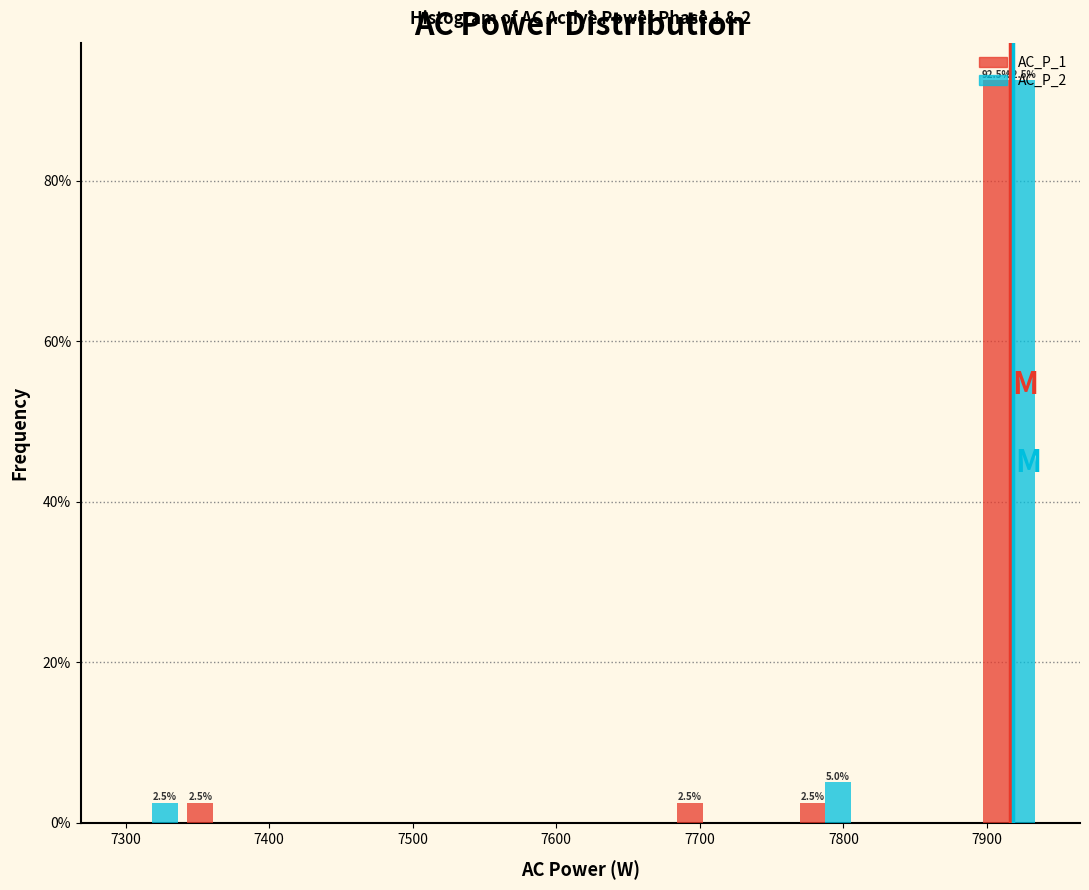

In the AC_P_1 series, which range on the x-axis has the tallest bar?

7890 to 7940